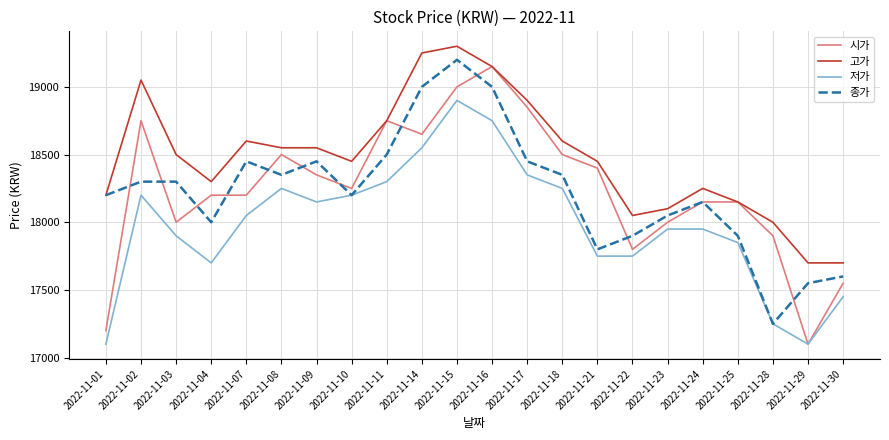

Is it true that 시가 equals 28240 at 2022-11-02?

False